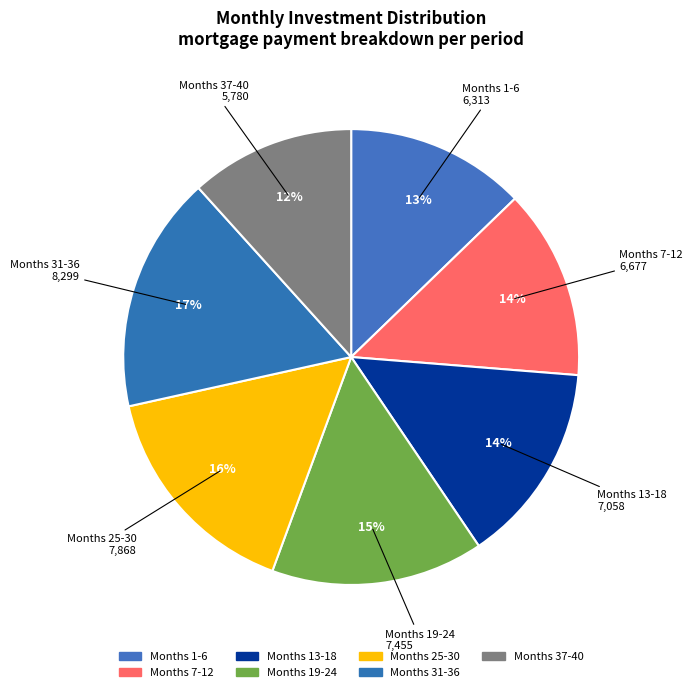

How many slices are in this pie chart?

7